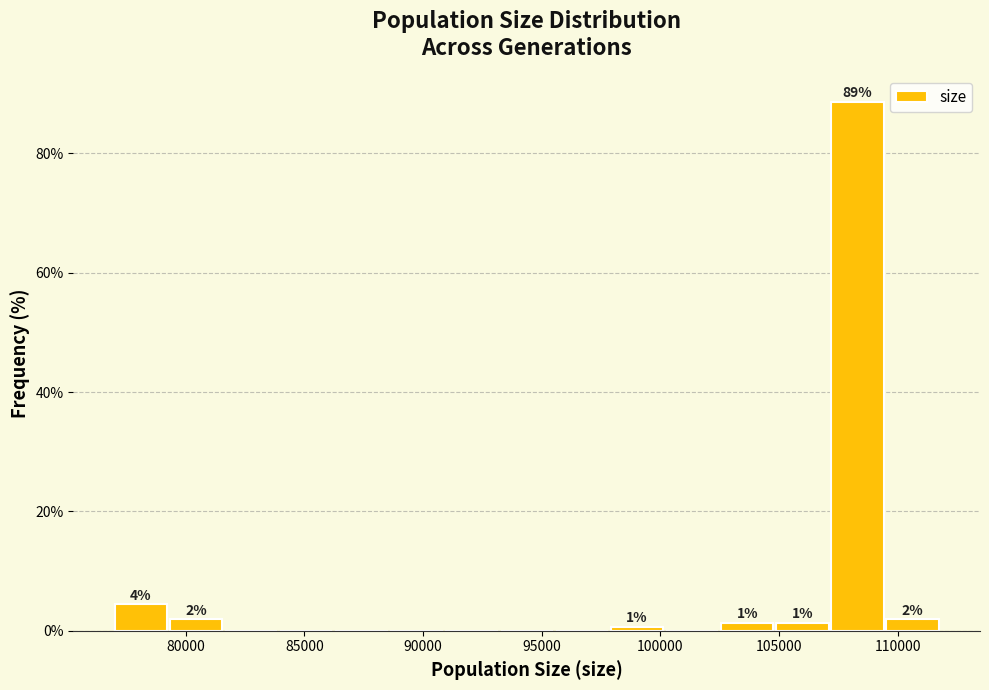

Over which range of the x-axis is the bar tallest?

107000 to 109500